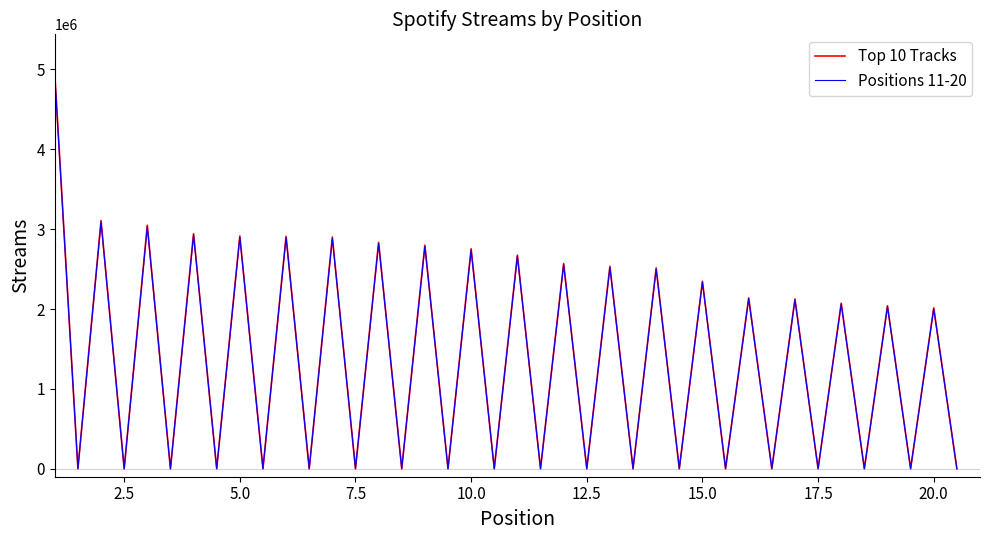

What is the greatest value displayed?

4944819